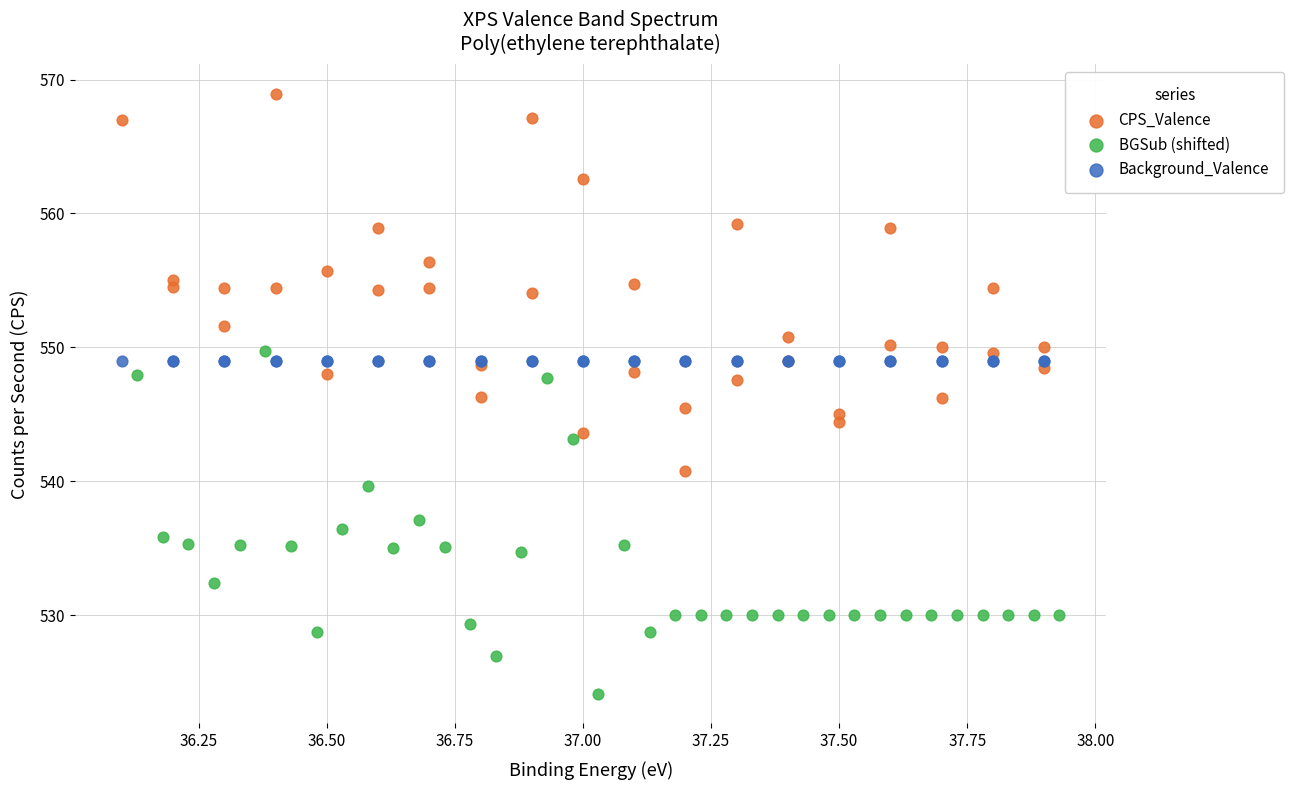

Which series reaches the minimum Y coordinate?

BGSub (shifted)